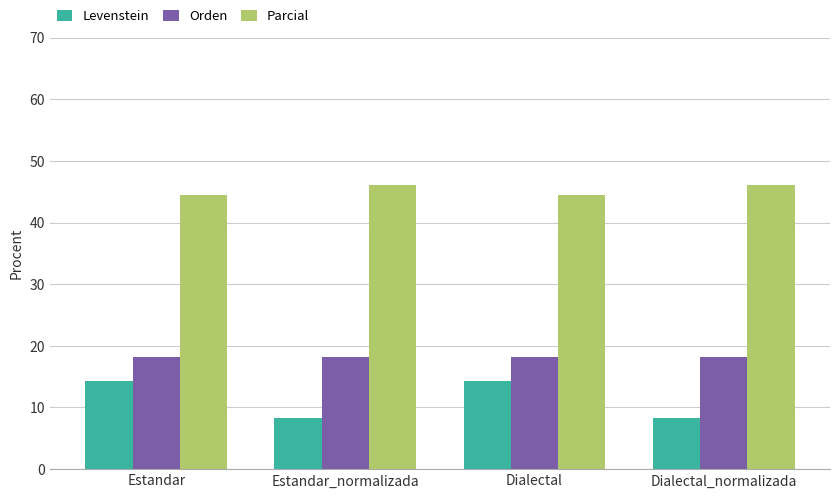

What is the highest value of the Levenstein series?

14.3